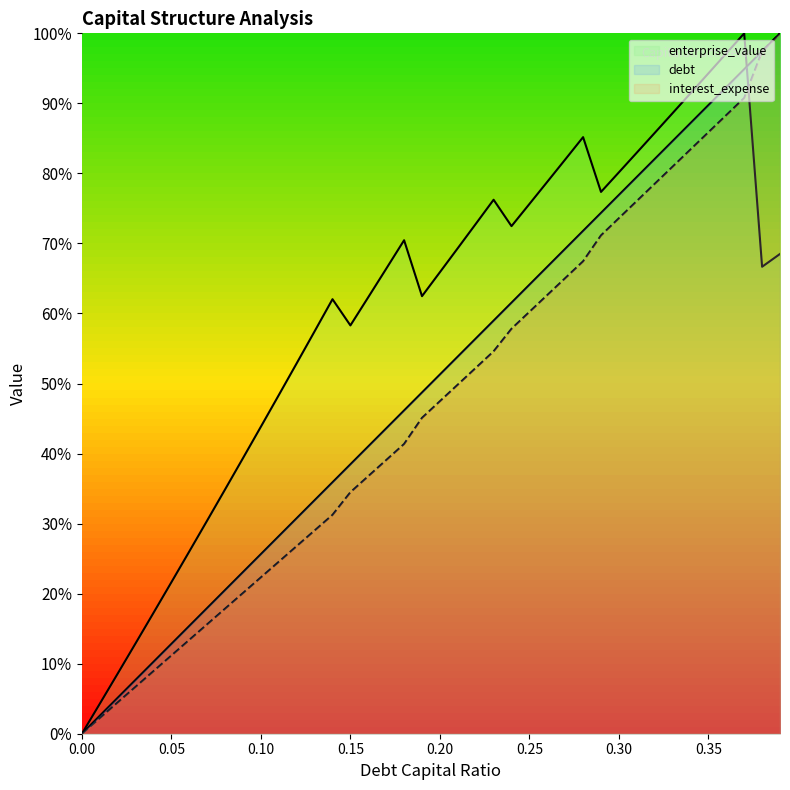

True or false: debt_capital has more than 2 points higher than both neighbors.

False